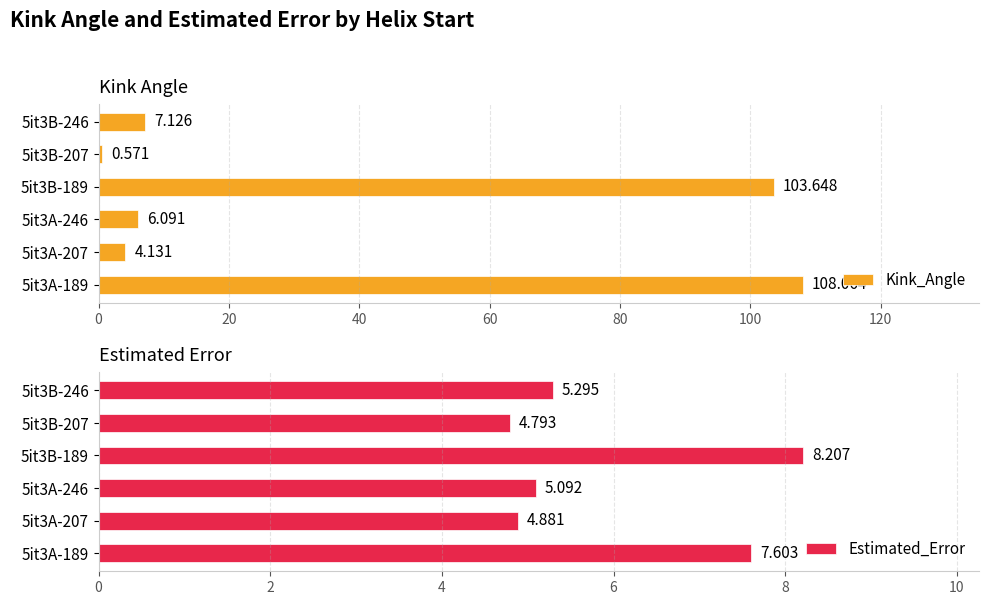

Rank the categories by Kink_Angle value from highest to lowest.

5it3A-189, 5it3B-189, 5it3B-246, 5it3A-246, 5it3A-207, 5it3B-207